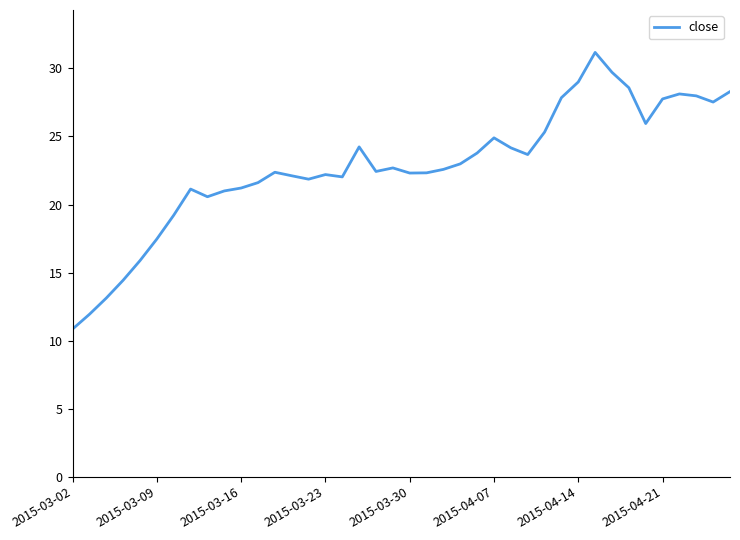

What is the minimum value shown in the chart?

10.8